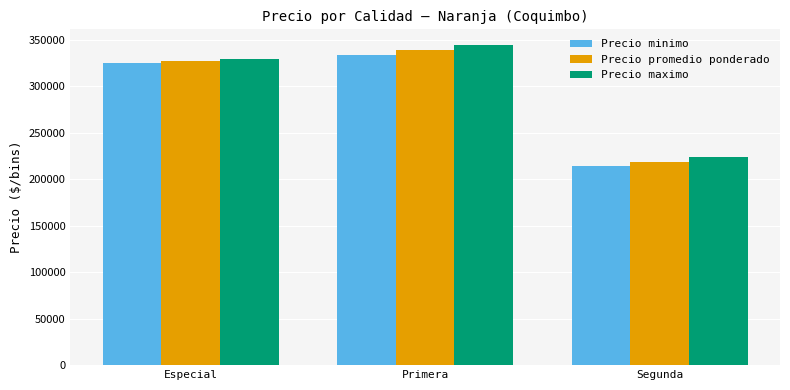

What is the label of the 1st bar from the right?

Segunda